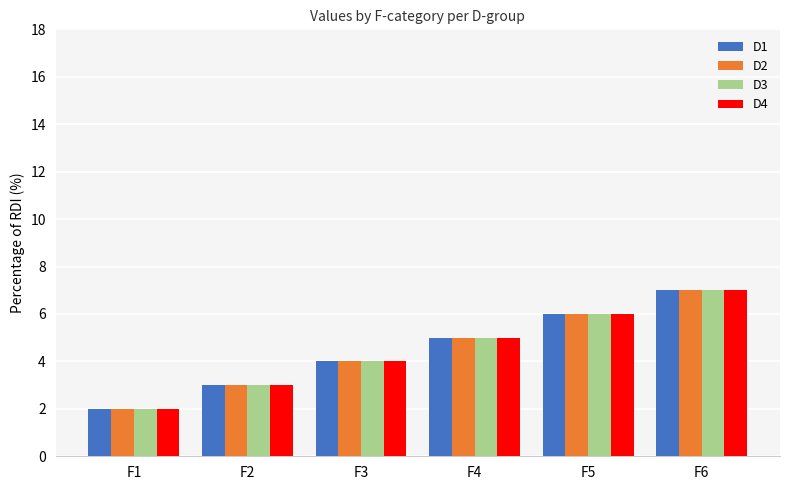

List the labels in order of D3 value, largest first.

F6, F5, F4, F3, F2, F1